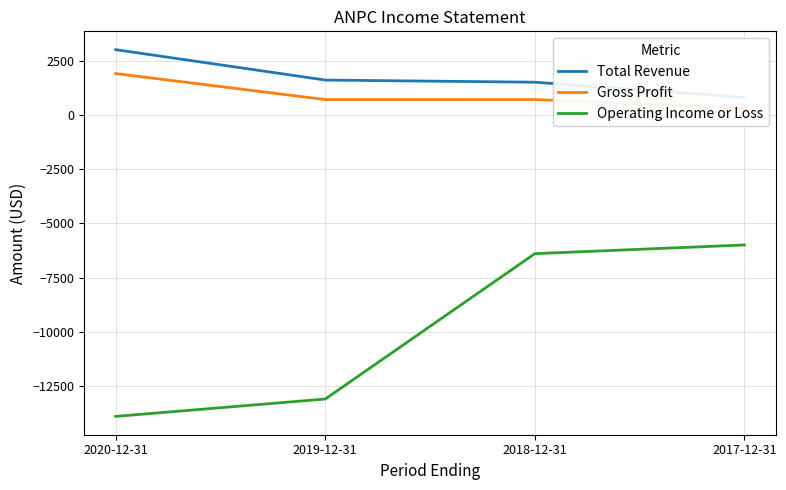

Reading left to right, transcribe all the data shown in this chart.

Total Revenue: 3000	1600	1500	800
Gross Profit: 1900	700	700	300
Operating Income or Loss: -13900	-13100	-6400	-6000